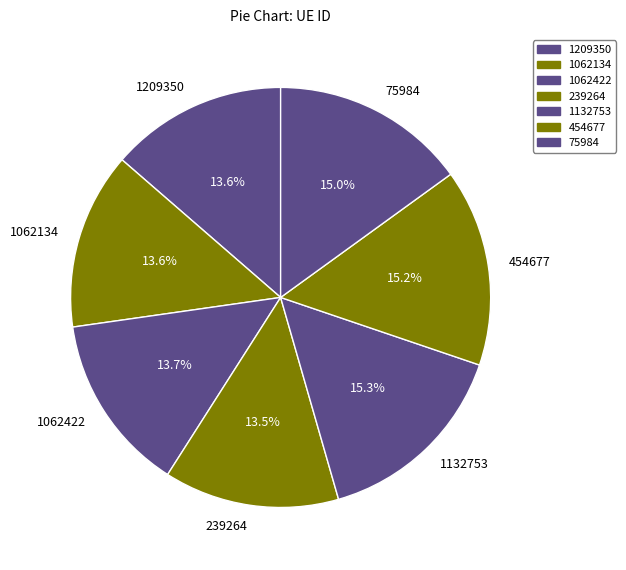

Does 1209350 account for over 50% of the chart?

No